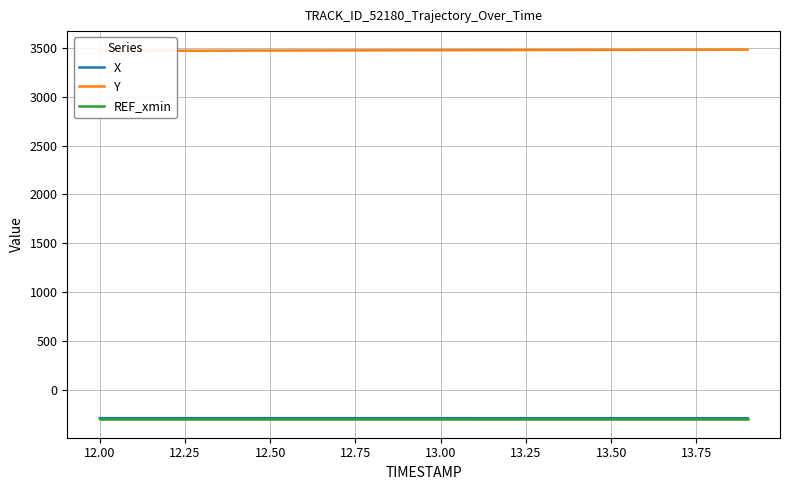

What is the minimum value for REF_xmin?

-300.8